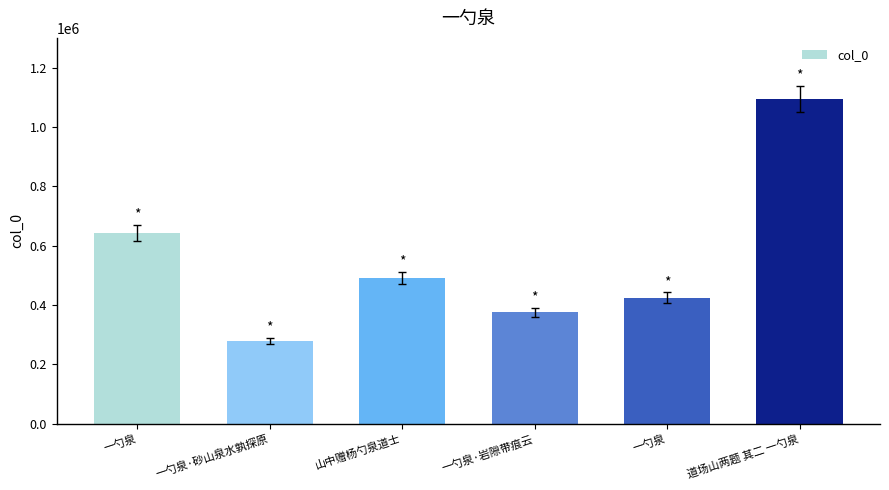

What is the label of the 2nd bar from the left?

一勺泉·砂山泉水孰探原